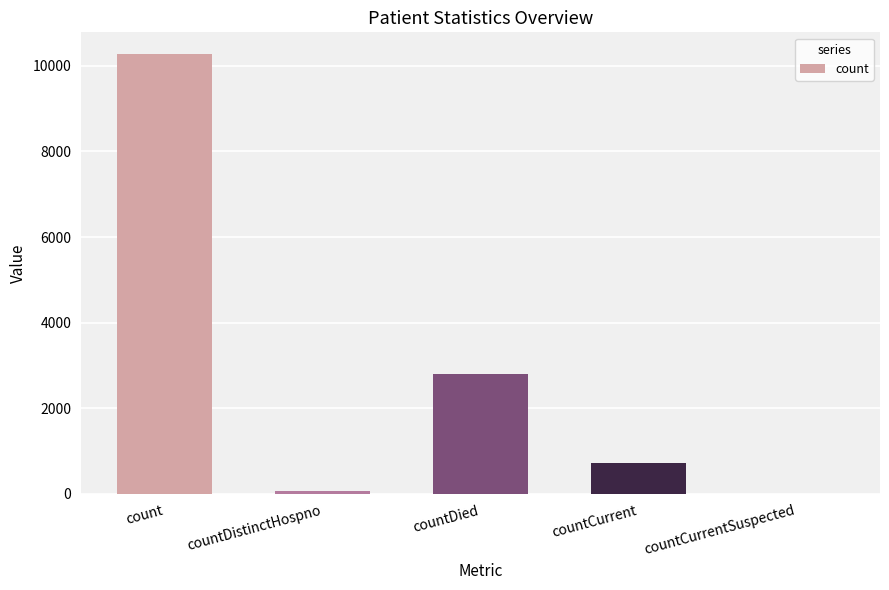

The value at countCurrent is 733. True or false?

True